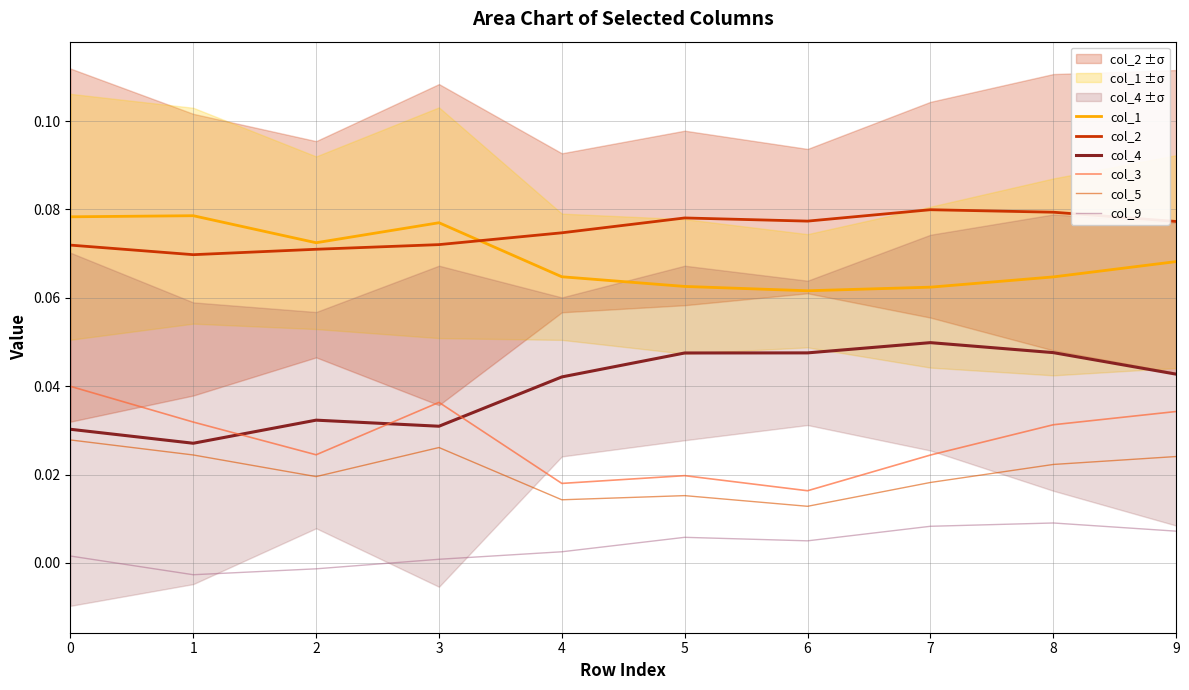

Reading right to left, extract all data points from this chart.

col_1: 9=0.1	8=0.1	7=0.1	6=0.1	5=0.1	4=0.1	3=0.1	2=0.1	1=0.1	0=0.1
col_2: 9=0.1	8=0.1	7=0.1	6=0.1	5=0.1	4=0.1	3=0.1	2=0.1	1=0.1	0=0.1
col_4: 9=0.0	8=0.0	7=0.0	6=0.0	5=0.0	4=0.0	3=0.0	2=0.0	1=0.0	0=0.0
col_3: 9=0.0	8=0.0	7=0.0	6=0.0	5=0.0	4=0.0	3=0.0	2=0.0	1=0.0	0=0.0
col_5: 9=0.0	8=0.0	7=0.0	6=0.0	5=0.0	4=0.0	3=0.0	2=0.0	1=0.0	0=0.0
col_9: 9=0.0	8=0.0	7=0.0	6=0.0	5=0.0	4=0.0	3=0.0	2=-0.0	1=-0.0	0=0.0